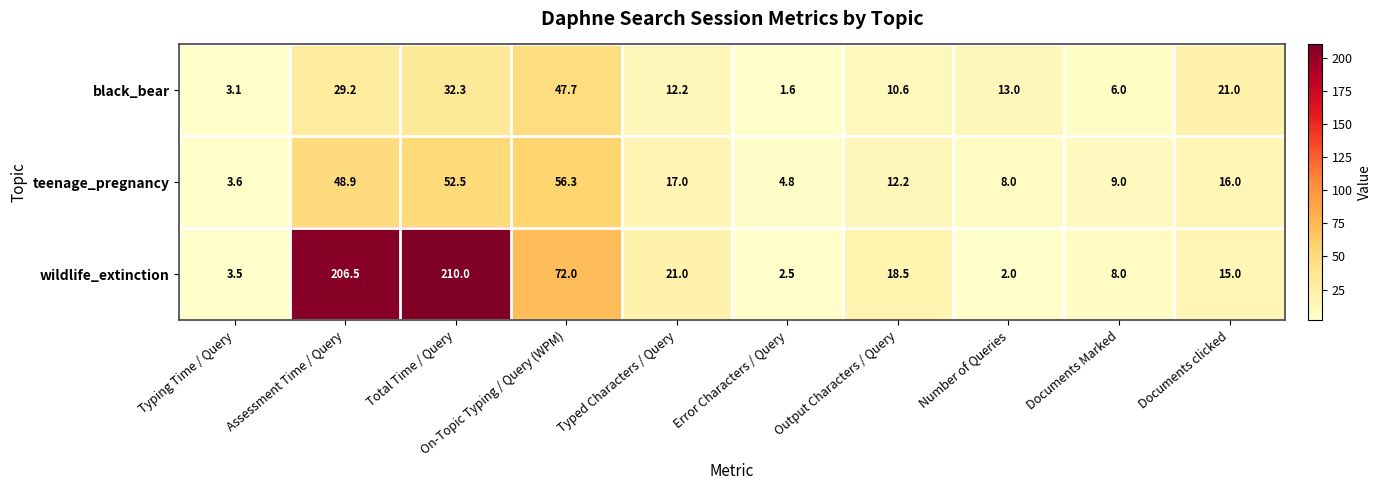

Rank the series by their maximum value, from highest to lowest.

wildlife_extinction, teenage_pregnancy, black_bear